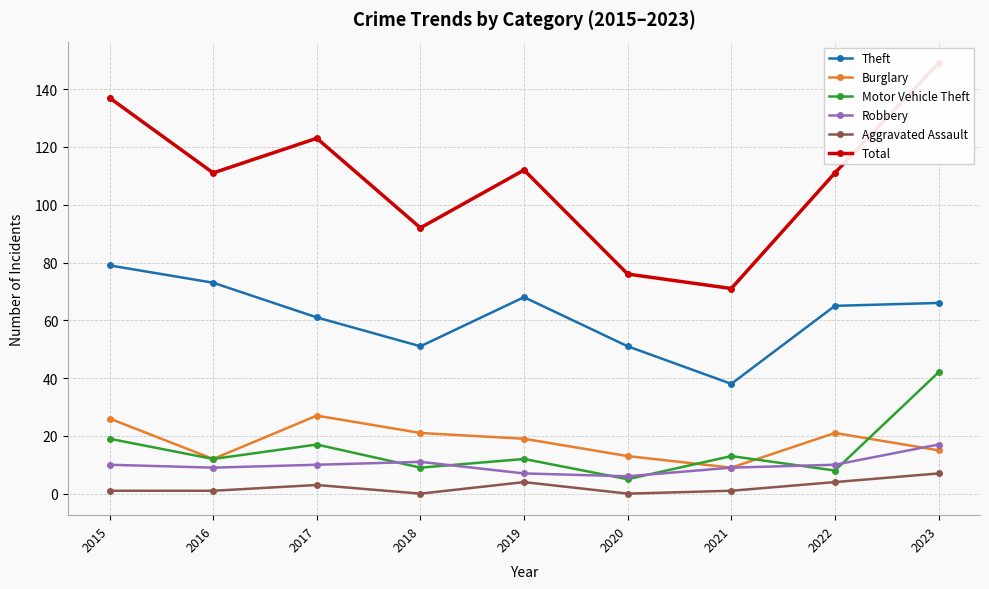

What is the average value of the Theft series?

61